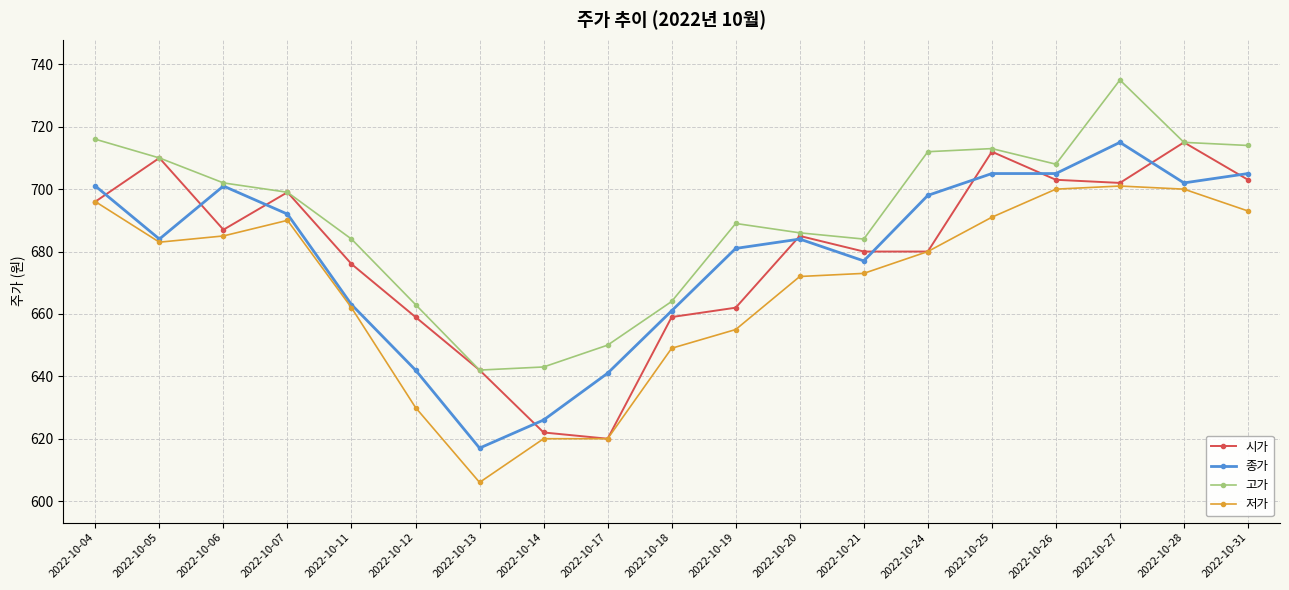

What are all the series names shown in the legend?

시가, 종가, 고가, 저가